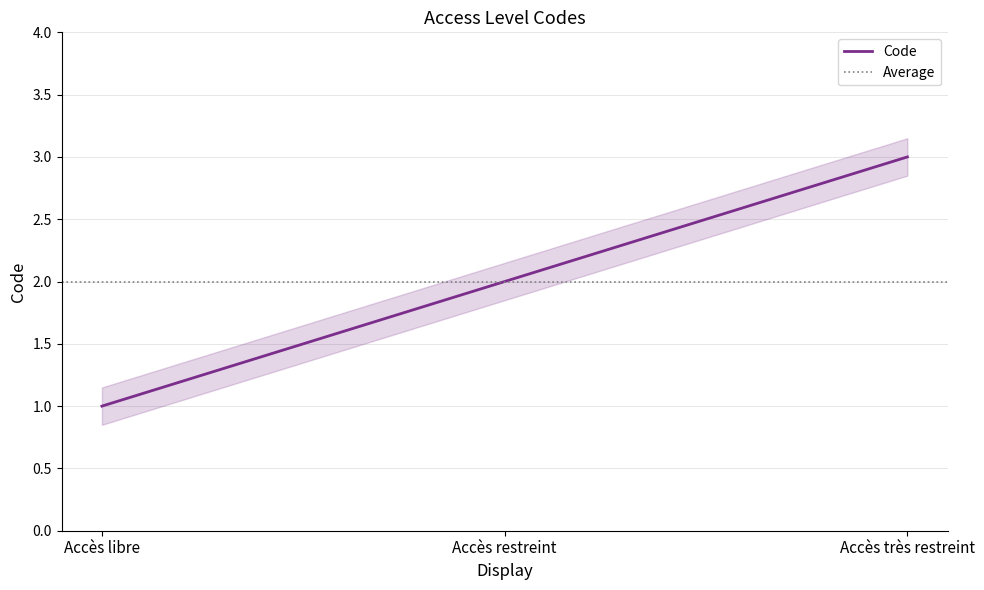

How many lines are shown in the chart?

1